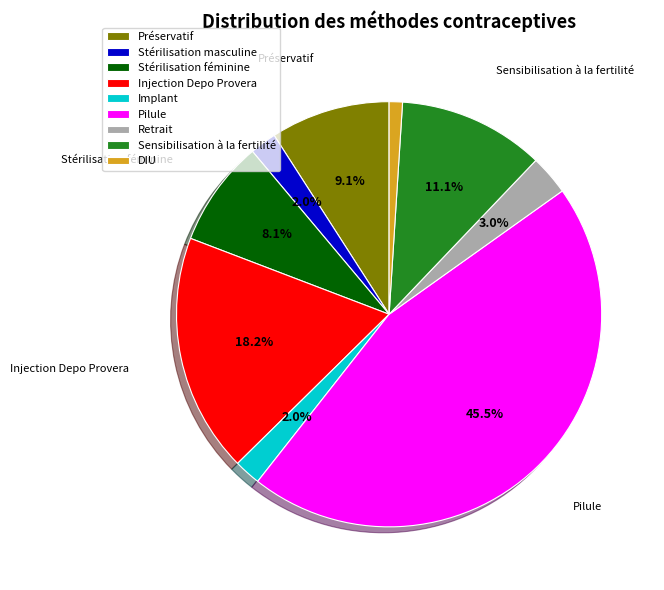

How many segments does this pie chart have?

9